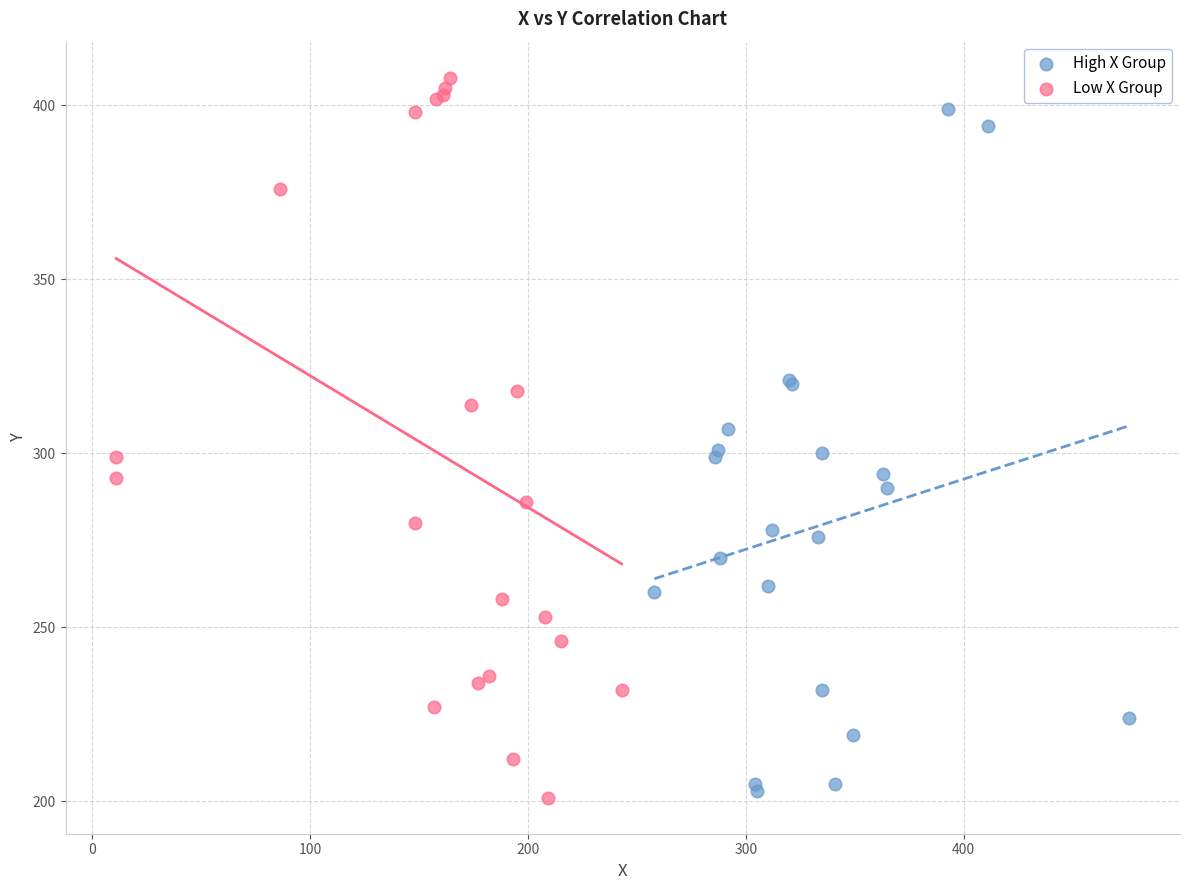

Which series has the largest Y range (max minus min)?

Low X Group